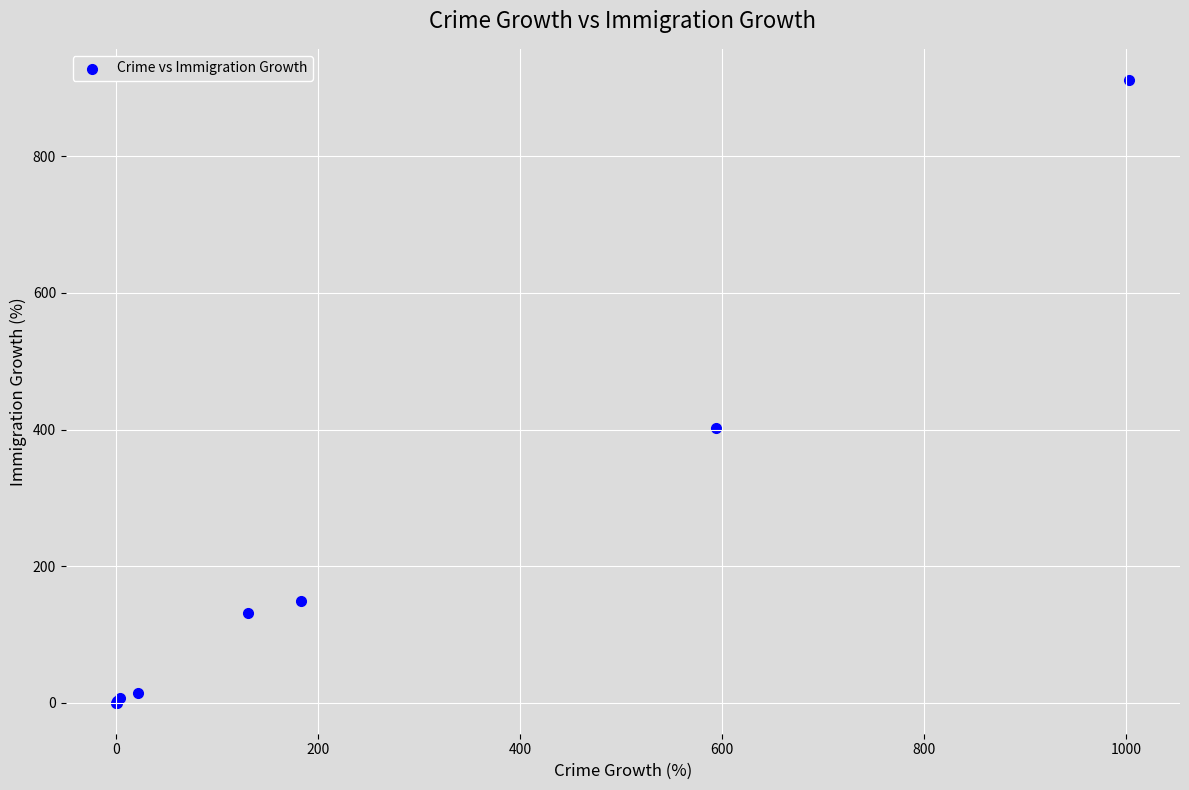

What Y value in the scatter plot is closest to 456?

402